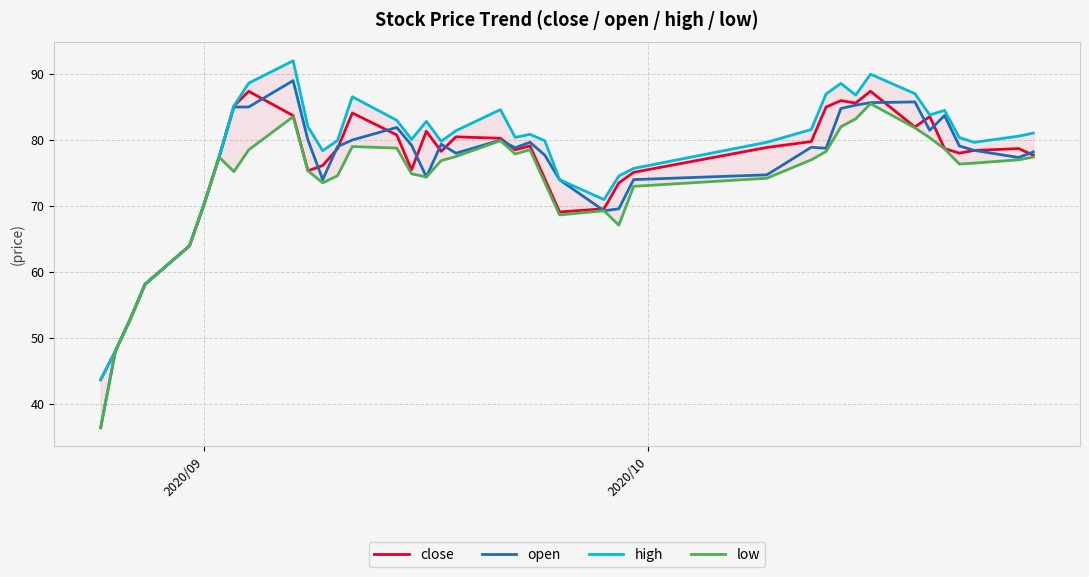

What is the highest value of the close series?

87.4